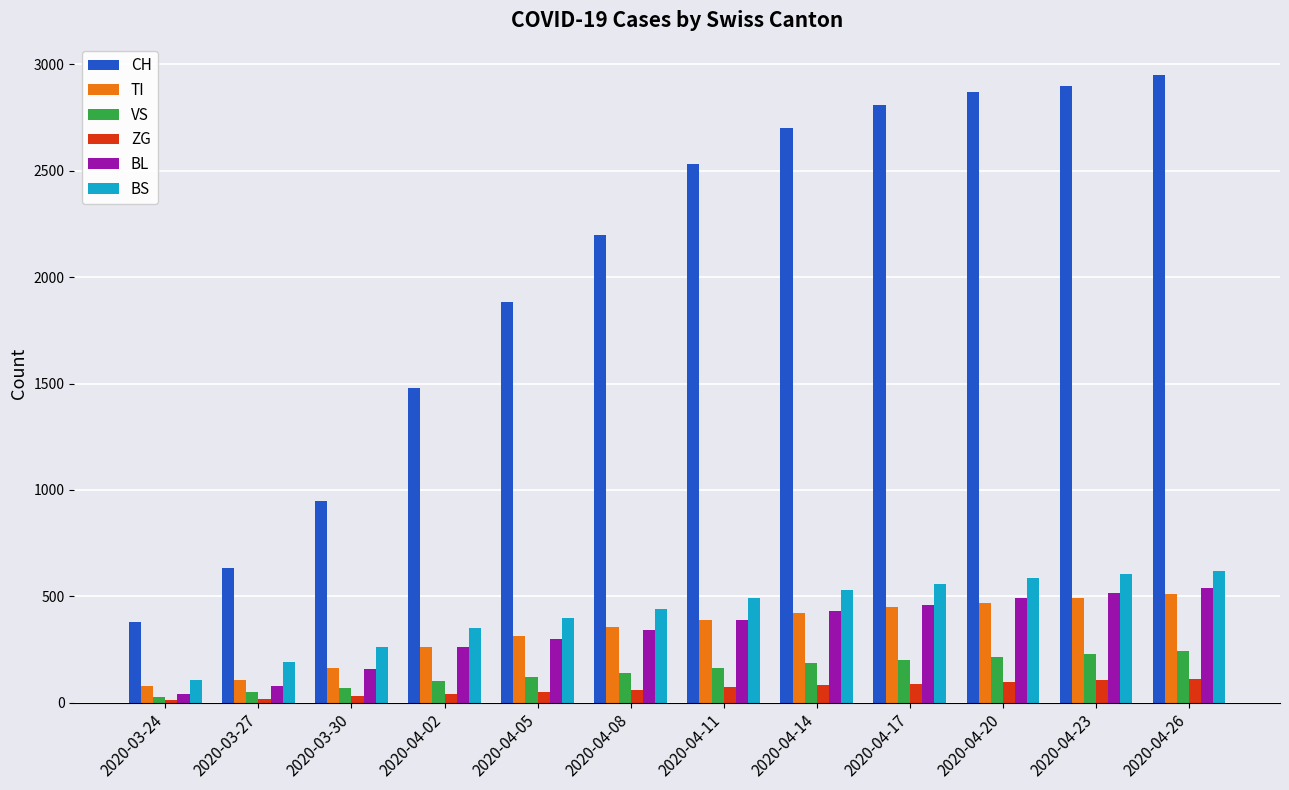

The value of CH at 2020-03-30 is 948. True or false?

True